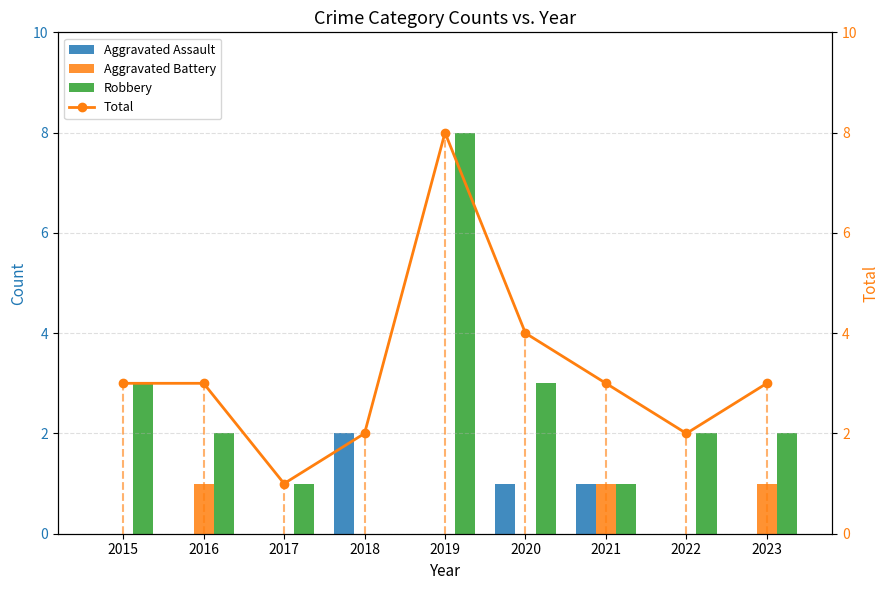

Rank the categories by Total value from highest to lowest.

2019, 2020, 2015, 2016, 2021, 2023, 2018, 2022, 2017